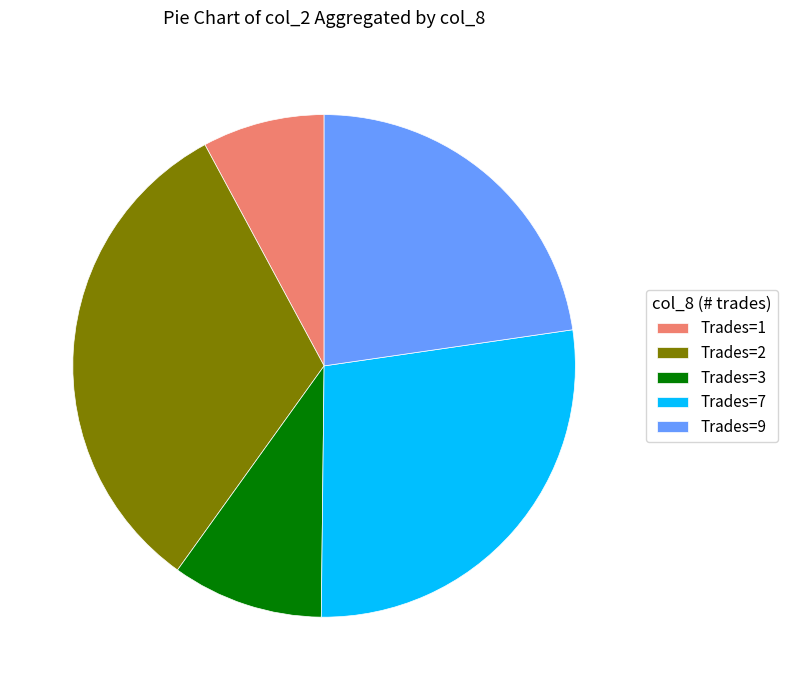

Do Trades=3 and Trades=9 together represent more than half of the pie?

No